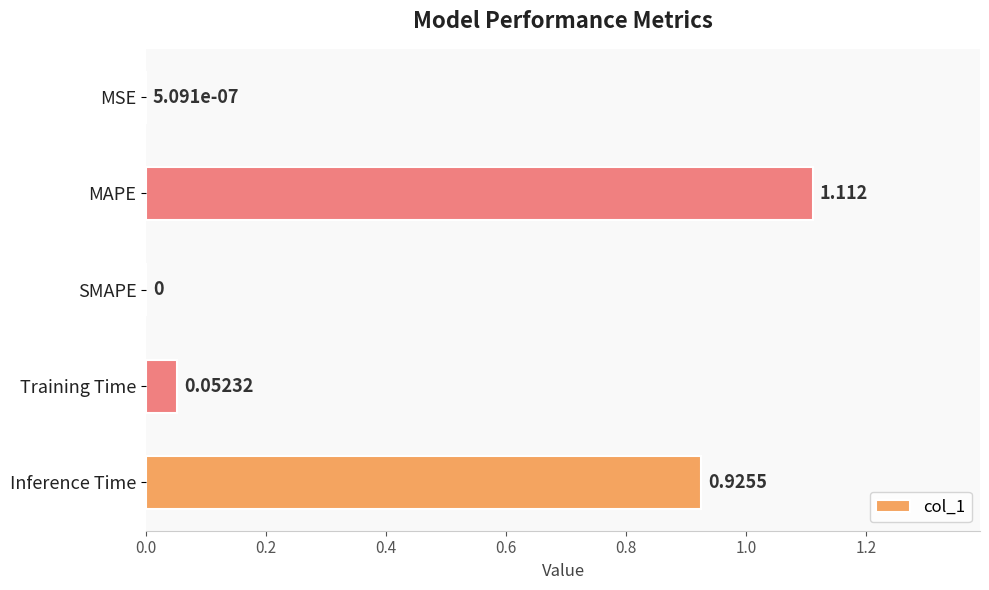

Which has a higher value, Training Time or MSE?

Training Time